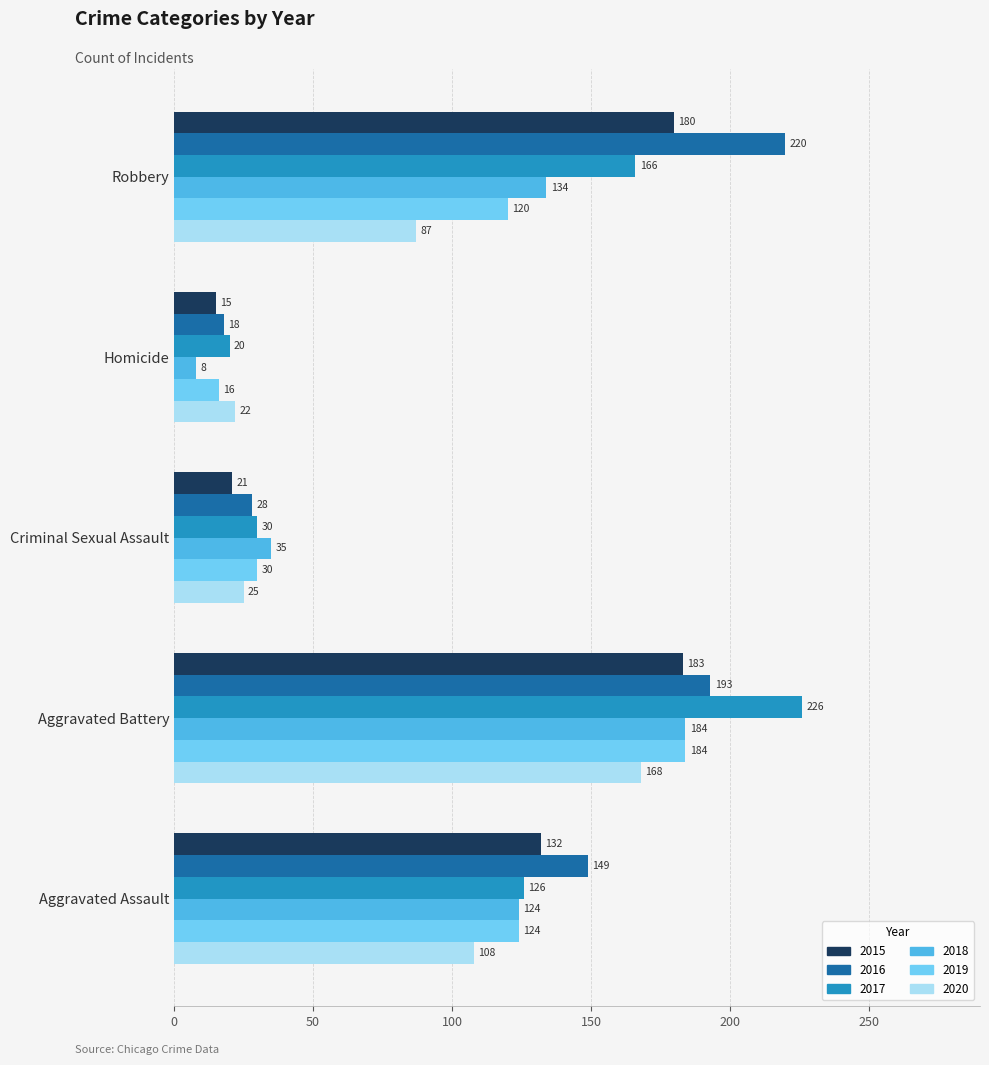

True or false: 2015 has a value of 313 at Aggravated Battery.

False